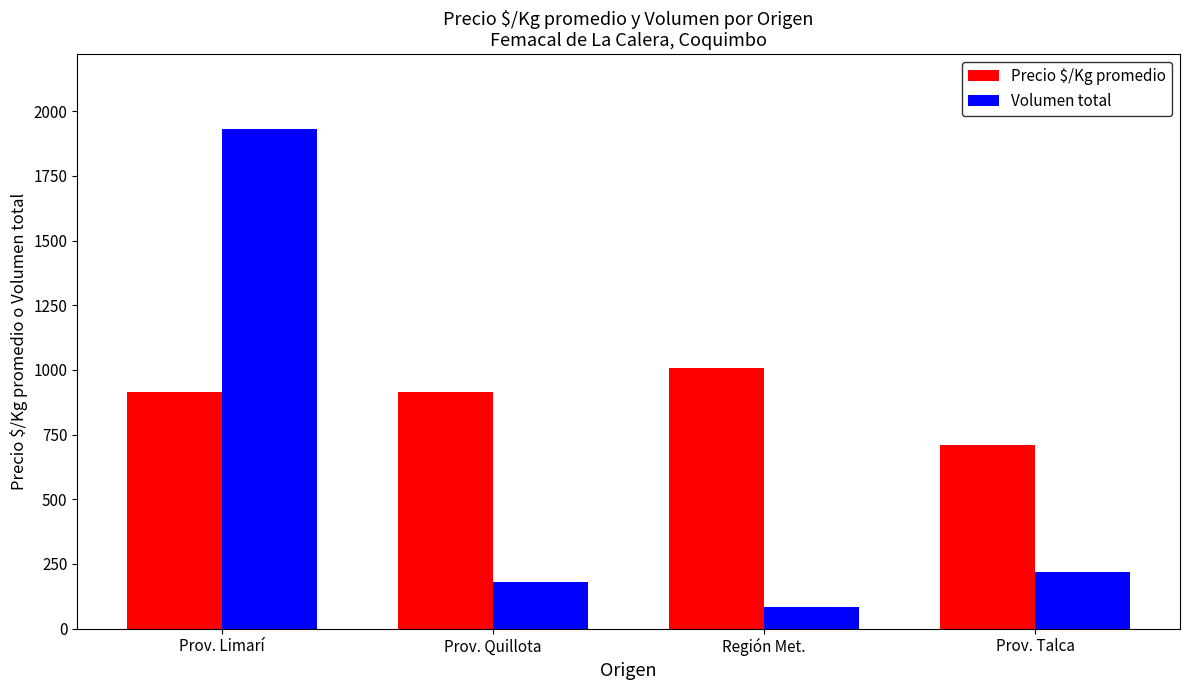

List the series in order of their overall mean, lowest first.

Volumen total, Precio $/Kg promedio